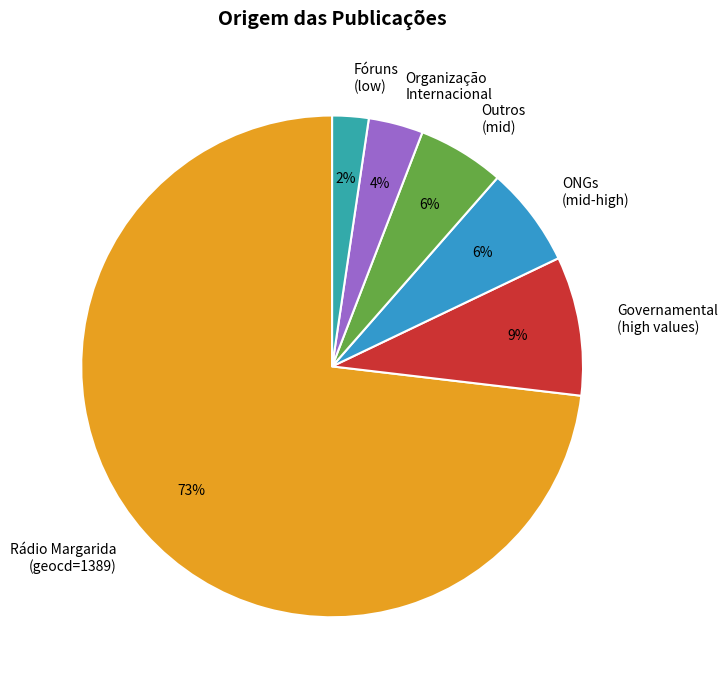

Between Organização Internacional and ONGs (mid-high), which is larger?

ONGs (mid-high)